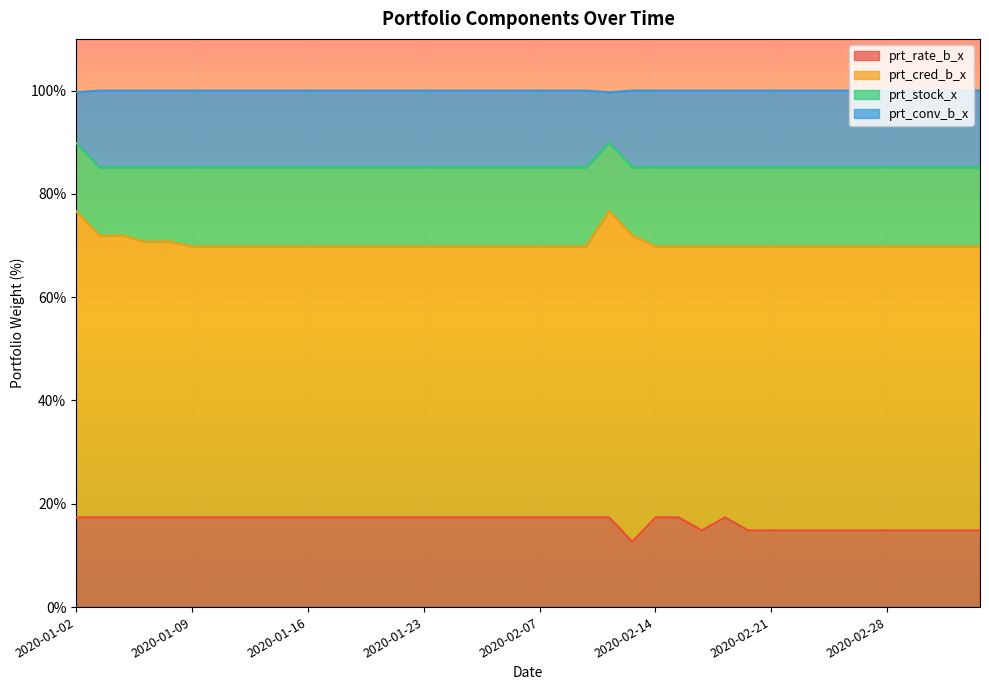

What is the lowest value of the prt_rate_b_x series?

12.7